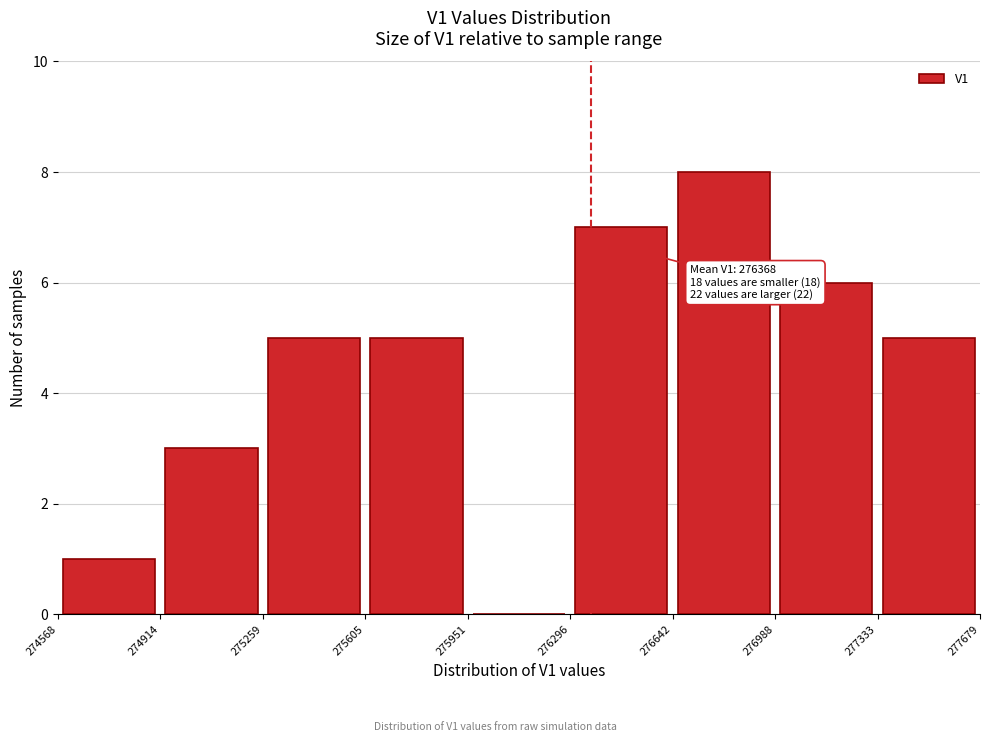

Over which range of the x-axis is the bar tallest?

276642 to 276988